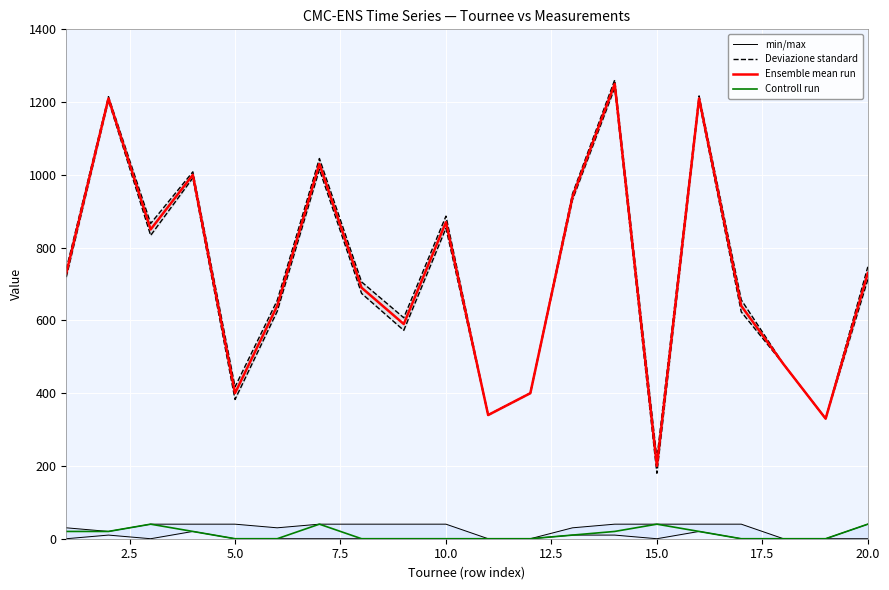

How many values in the Ensemble mean run series exceed 730?

8